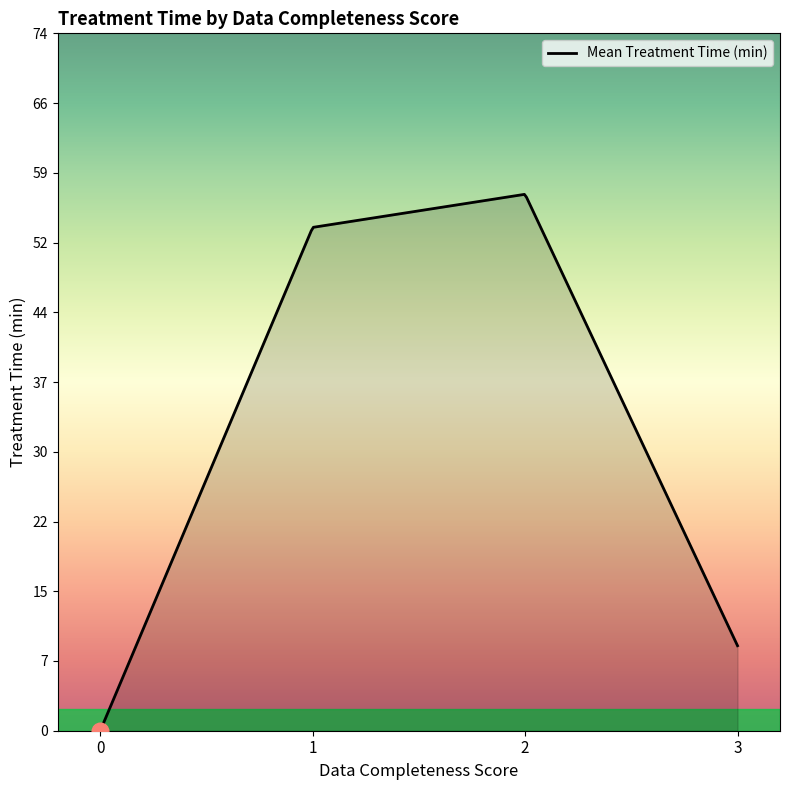

What is the greatest value displayed?

56.8